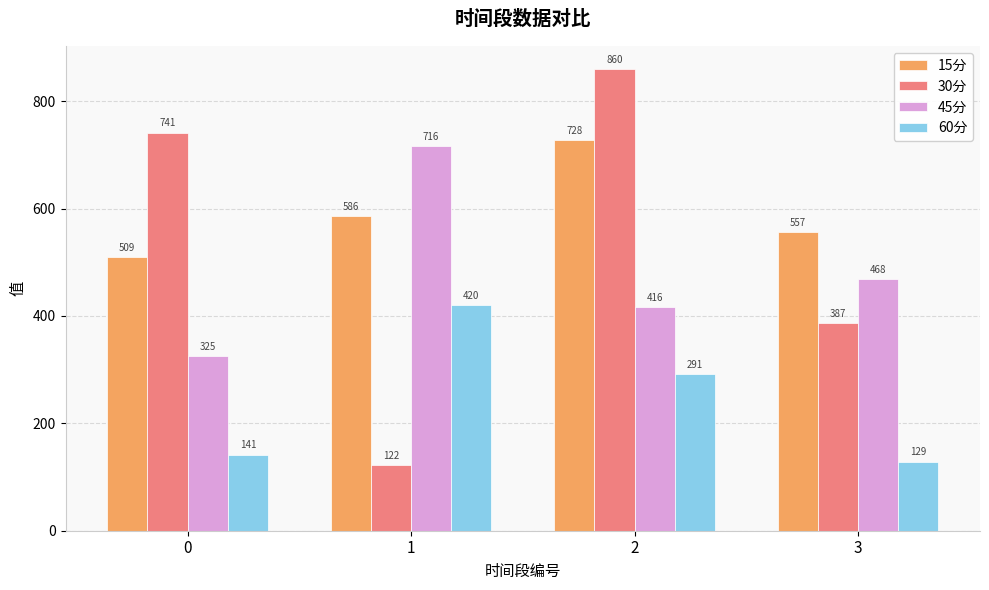

What are all the series names shown in the legend?

15分, 30分, 45分, 60分